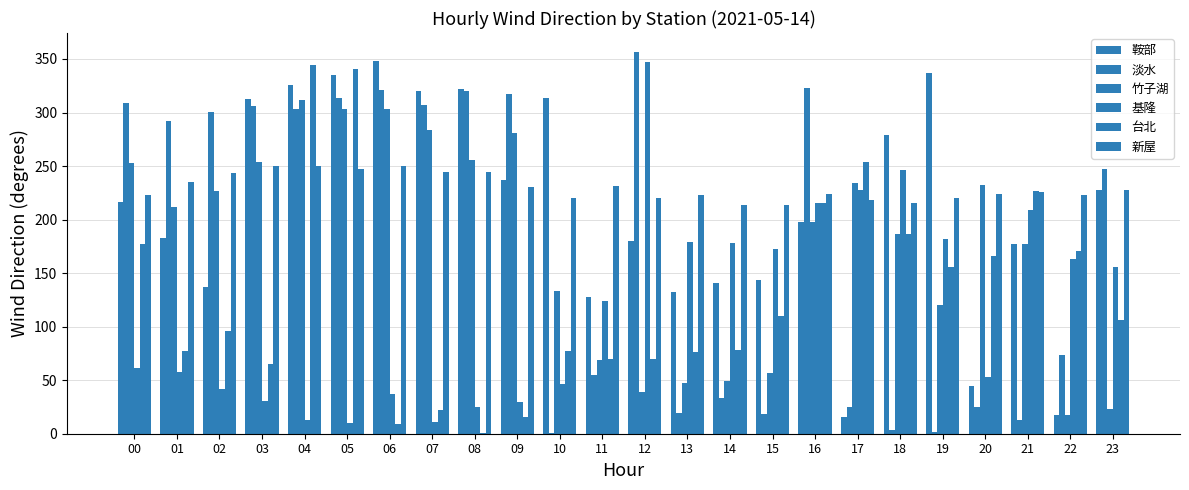

Count the number of data series in this chart.

6